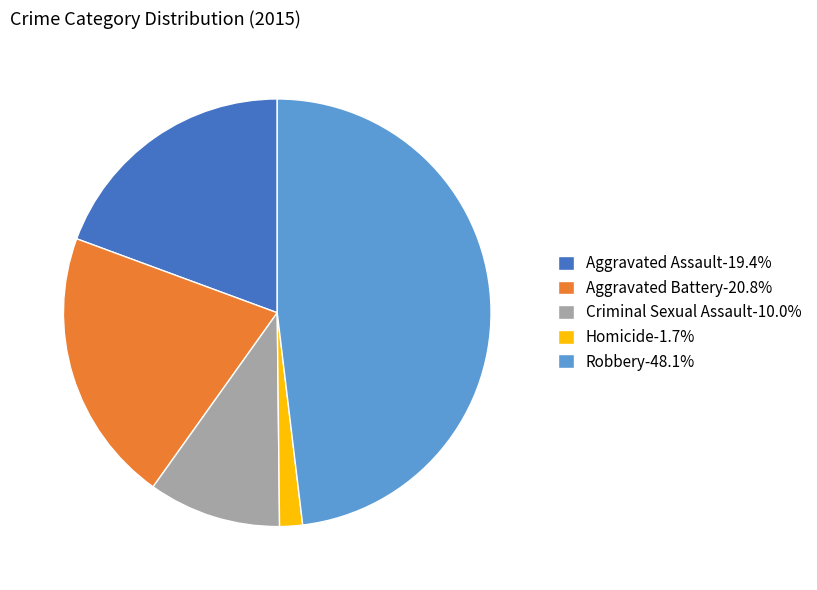

Combined, do Aggravated Battery-20.8% and Homicide-1.7% account for over 50%?

No